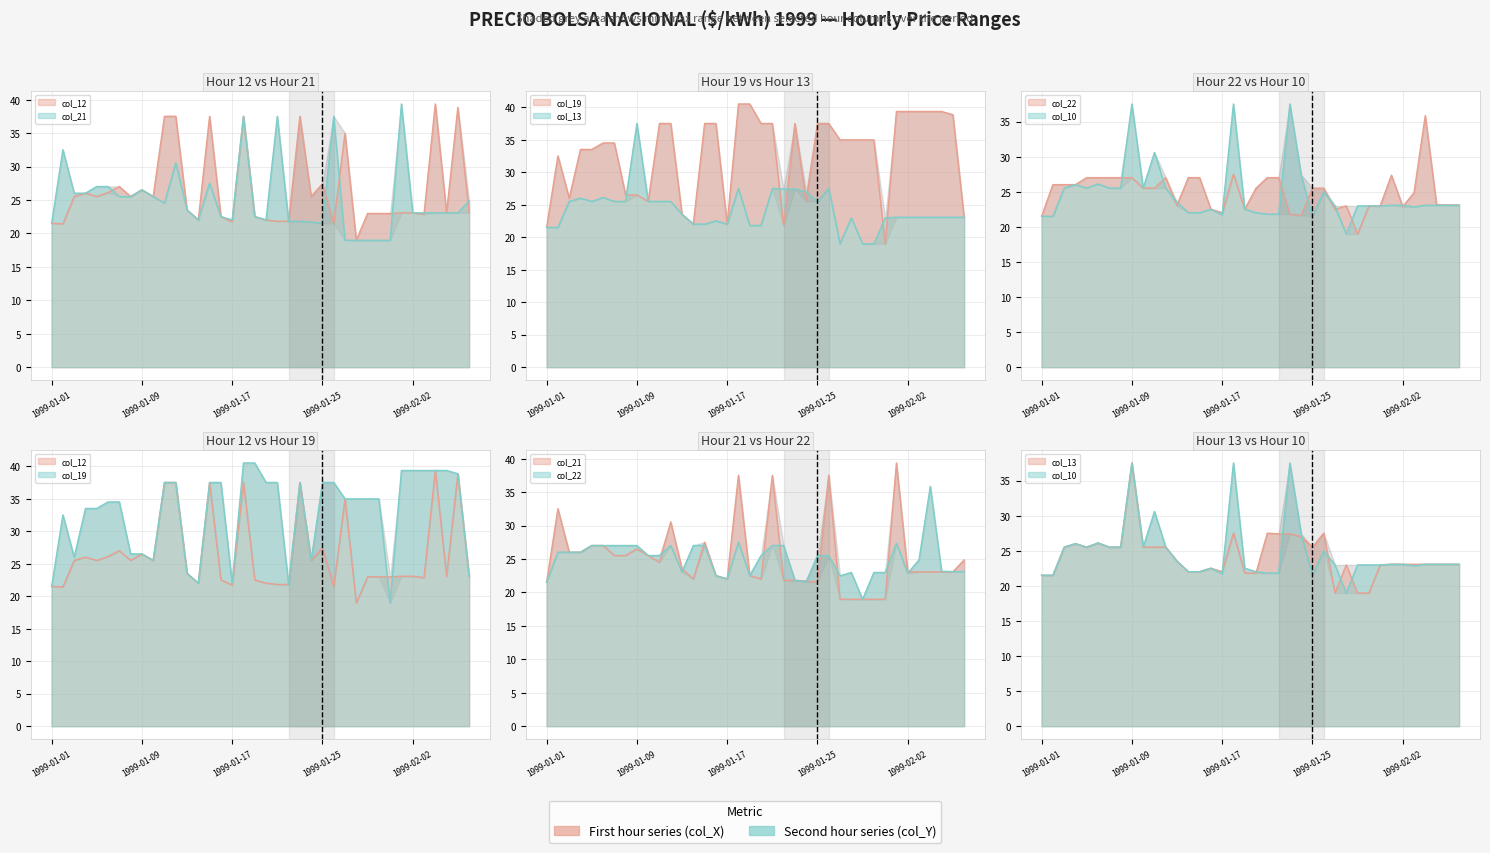

What is the label of the 13th point from the left?

1999-01-13